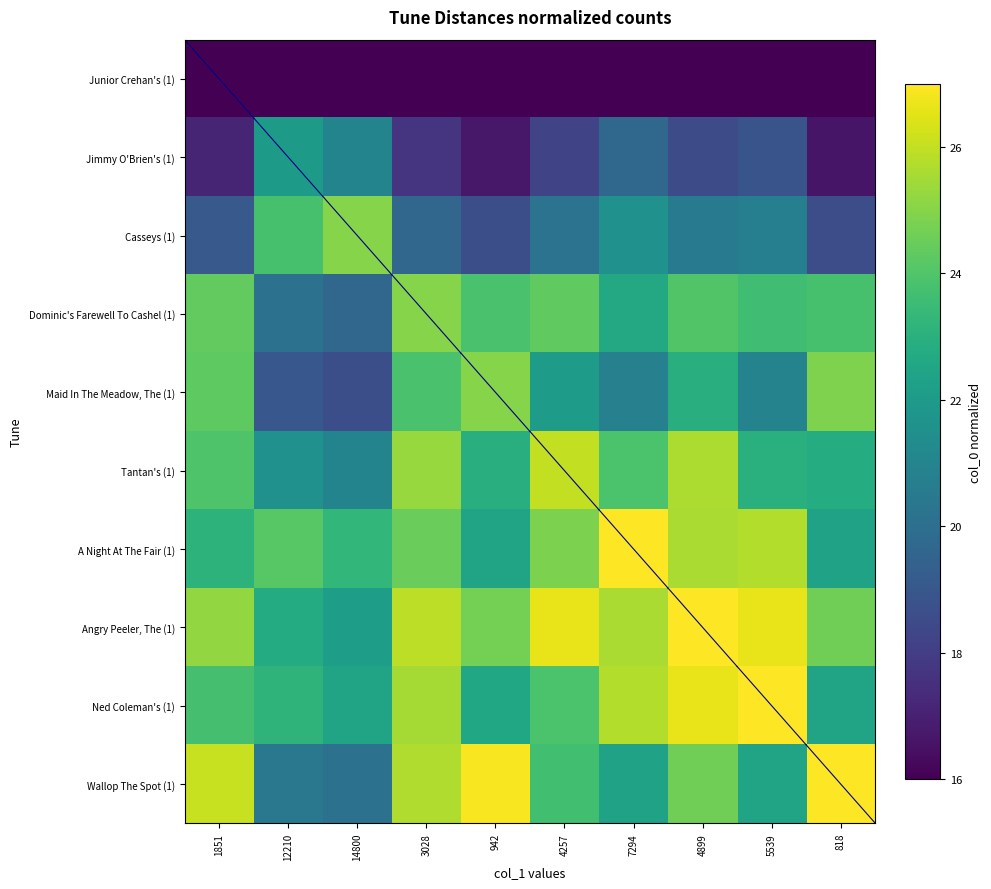

Rank the series by their maximum value, from lowest to highest.

Junior Crehan's (1), Jimmy O'Brien's (1), Casseys (1), Dominic's Farewell To Cashel (1), Maid In The Meadow, The (1), Tantan's (1), A Night At The Fair (1), Angry Peeler, The (1), Ned Coleman's (1), Wallop The Spot (1)